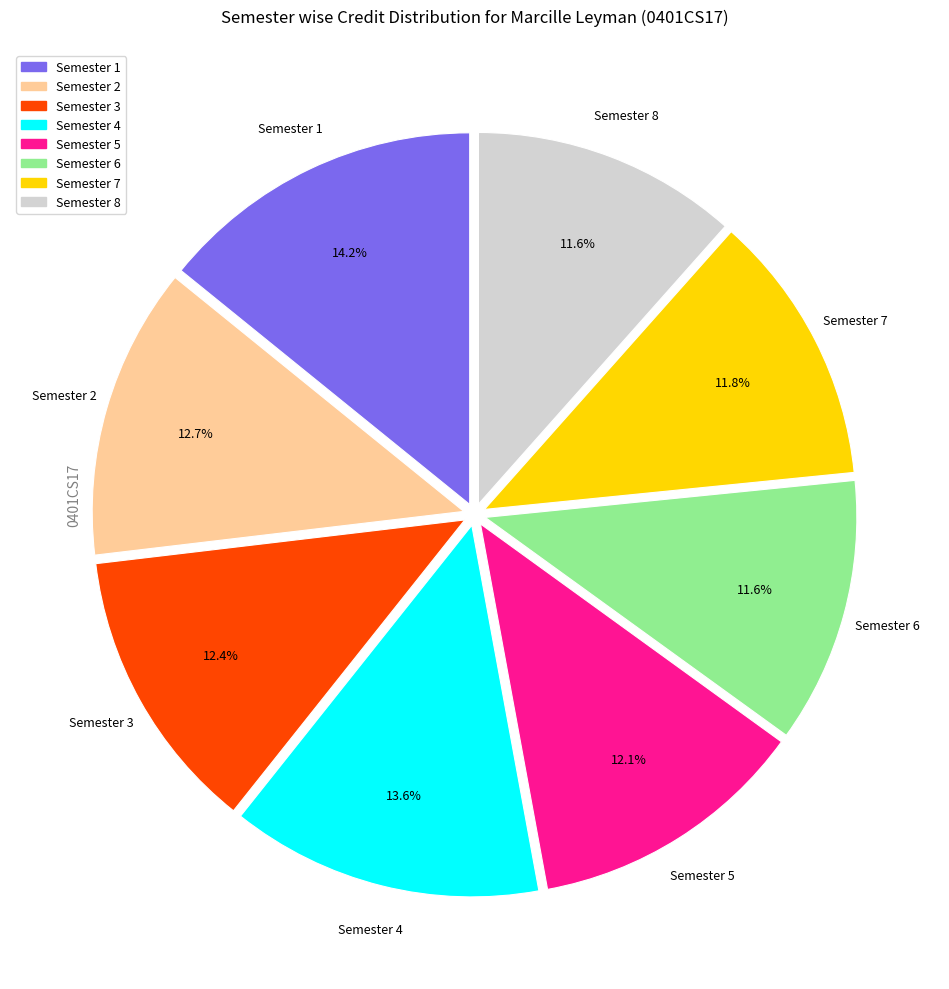

Which has a higher value, Semester 3 or Semester 7?

Semester 3